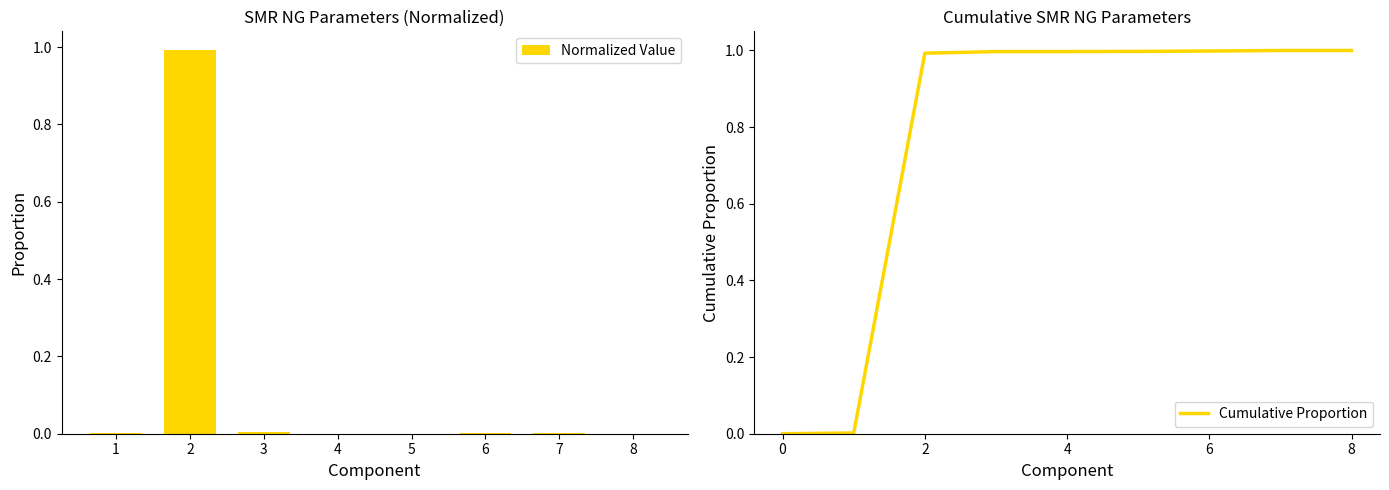

The Normalized Value series shows 0.0 at 6. True or false?

True